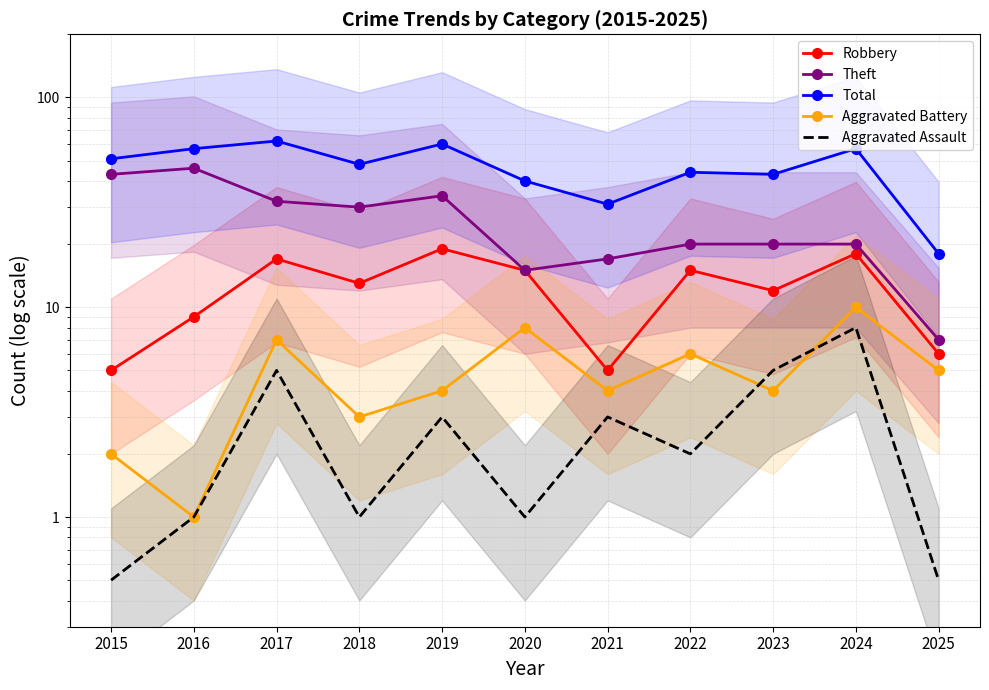

Rank the series at 2021 from highest to lowest value.

Total, Theft, Robbery, Aggravated Battery, Aggravated Assault